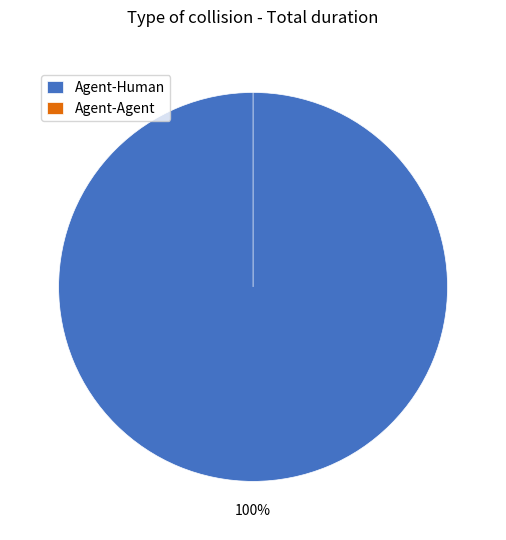

How many segments does this pie chart have?

2